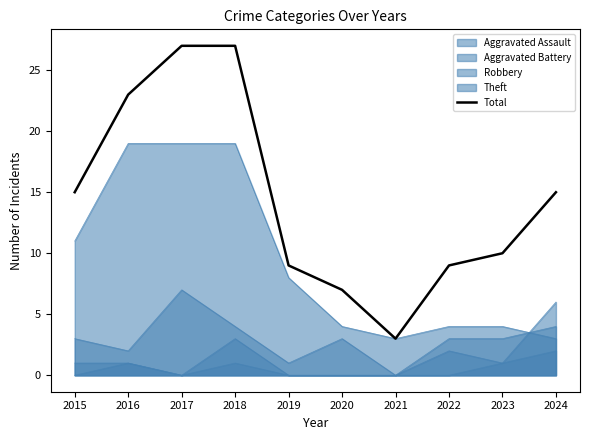

Is it true that the value at 2024 is 27?

False